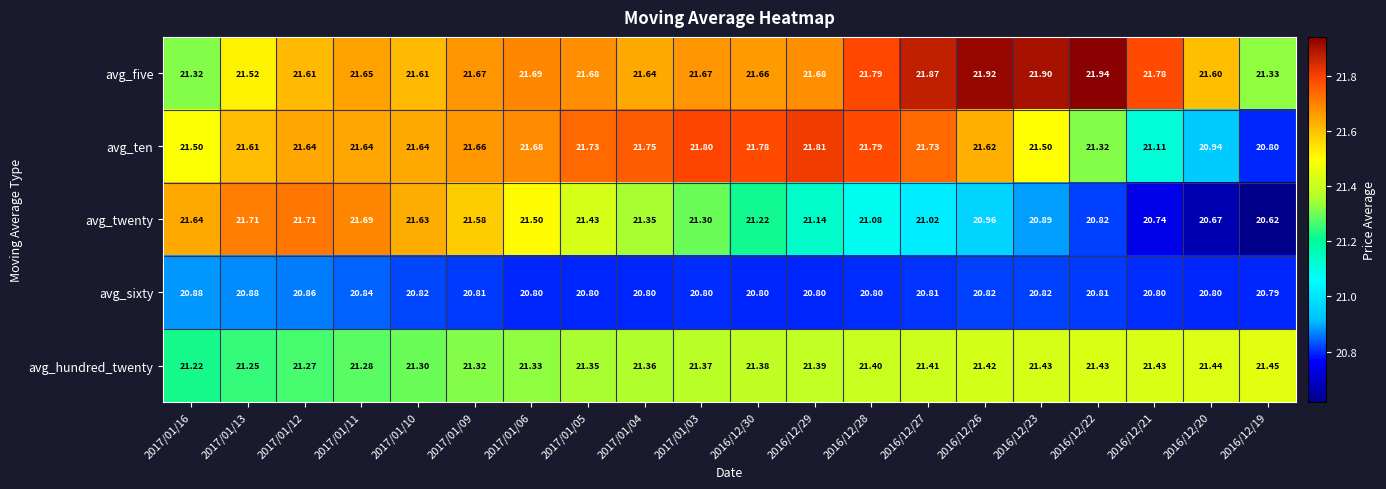

Which series has the largest total across all categories?

avg_five